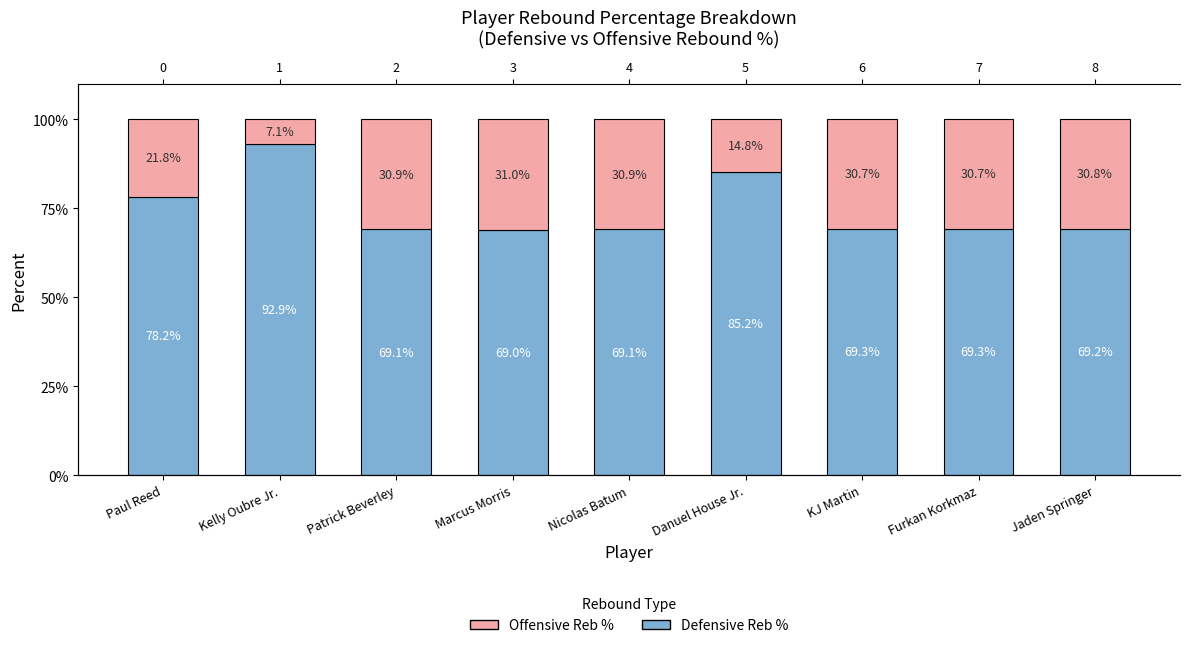

At which label does Offensive Rebound % reach its minimum?

Kelly Oubre Jr.